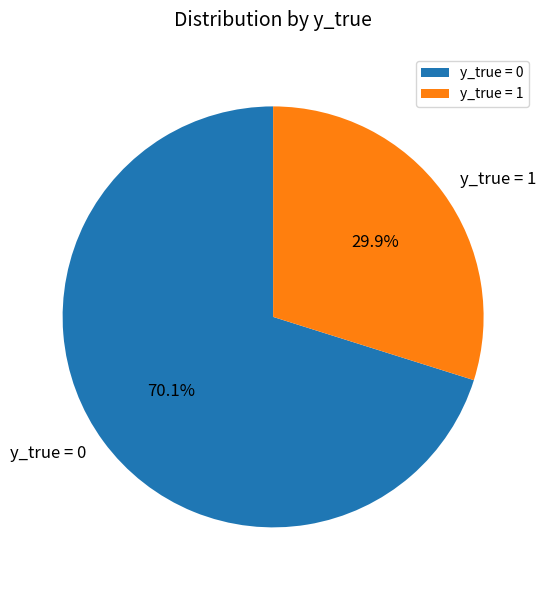

To the nearest percent, what is the difference between the largest and smallest slice percentages?

40%